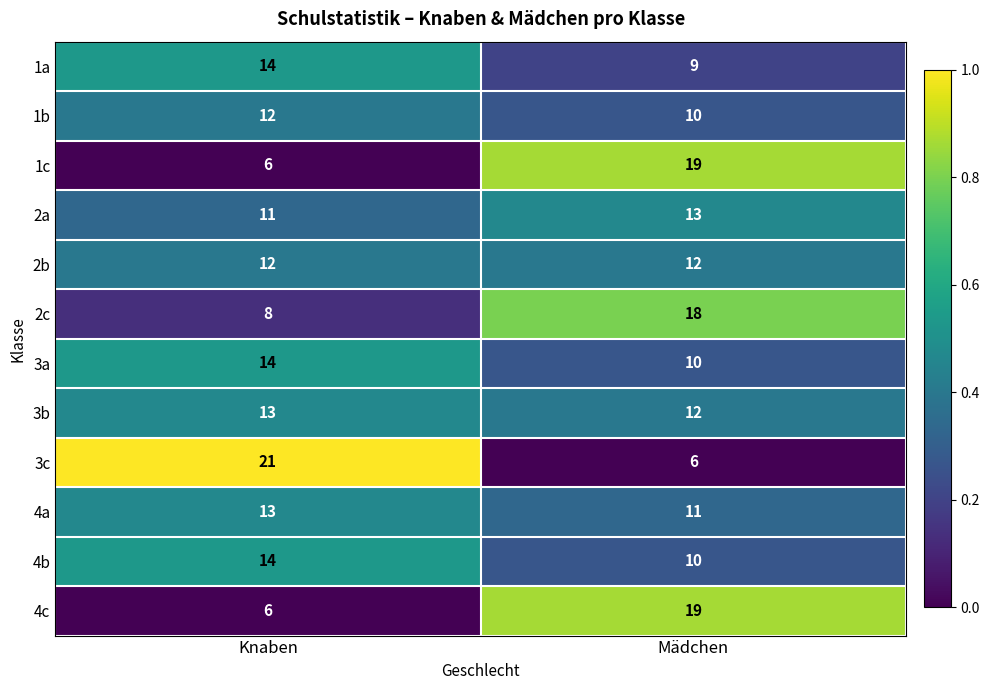

The value of 1b at Mädchen is 10. True or false?

True